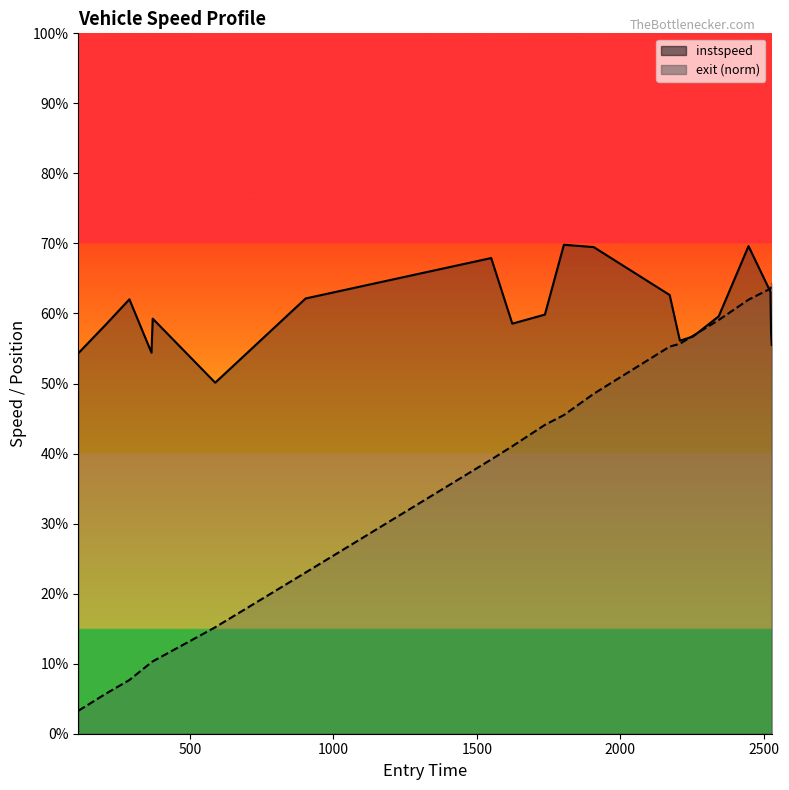

Where do instspeed and exit first cross each other?

2207.9909370435066 and 2253.5138620322887